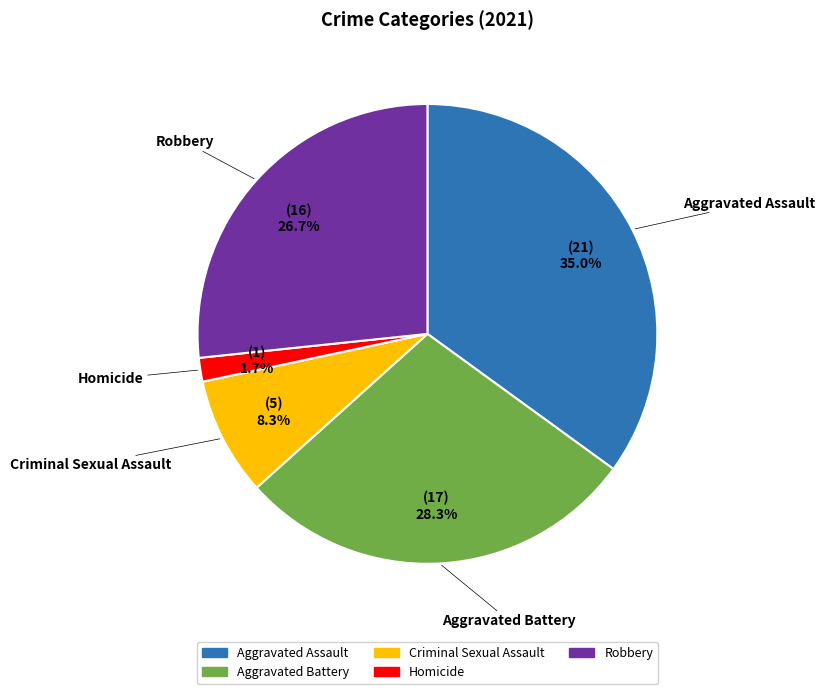

To the nearest percent, what percentage of the pie is Robbery?

27%